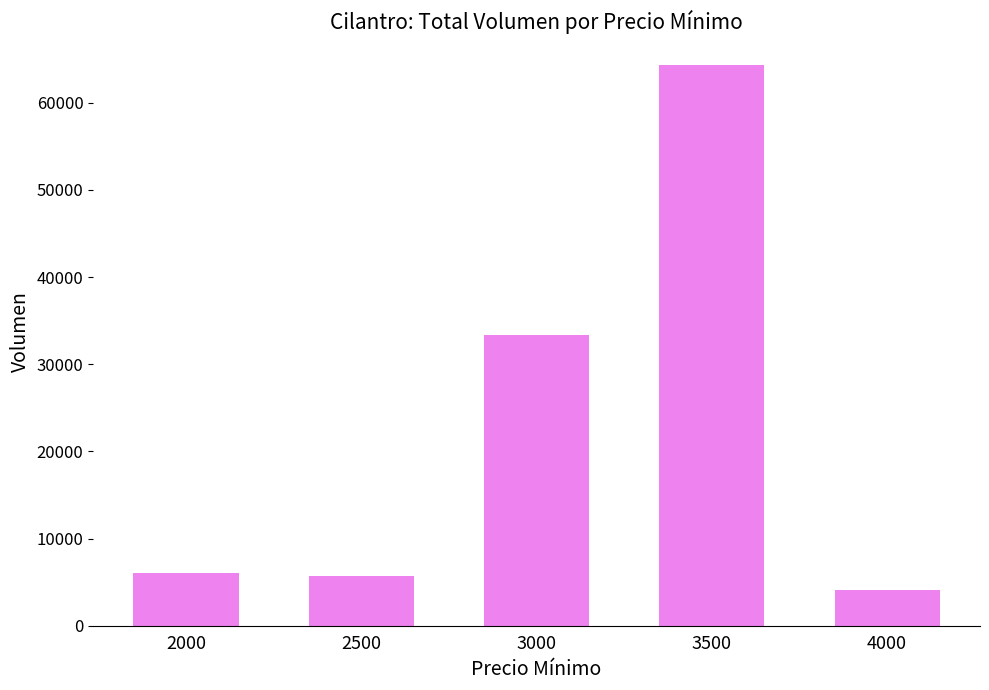

What is the average value?

22701